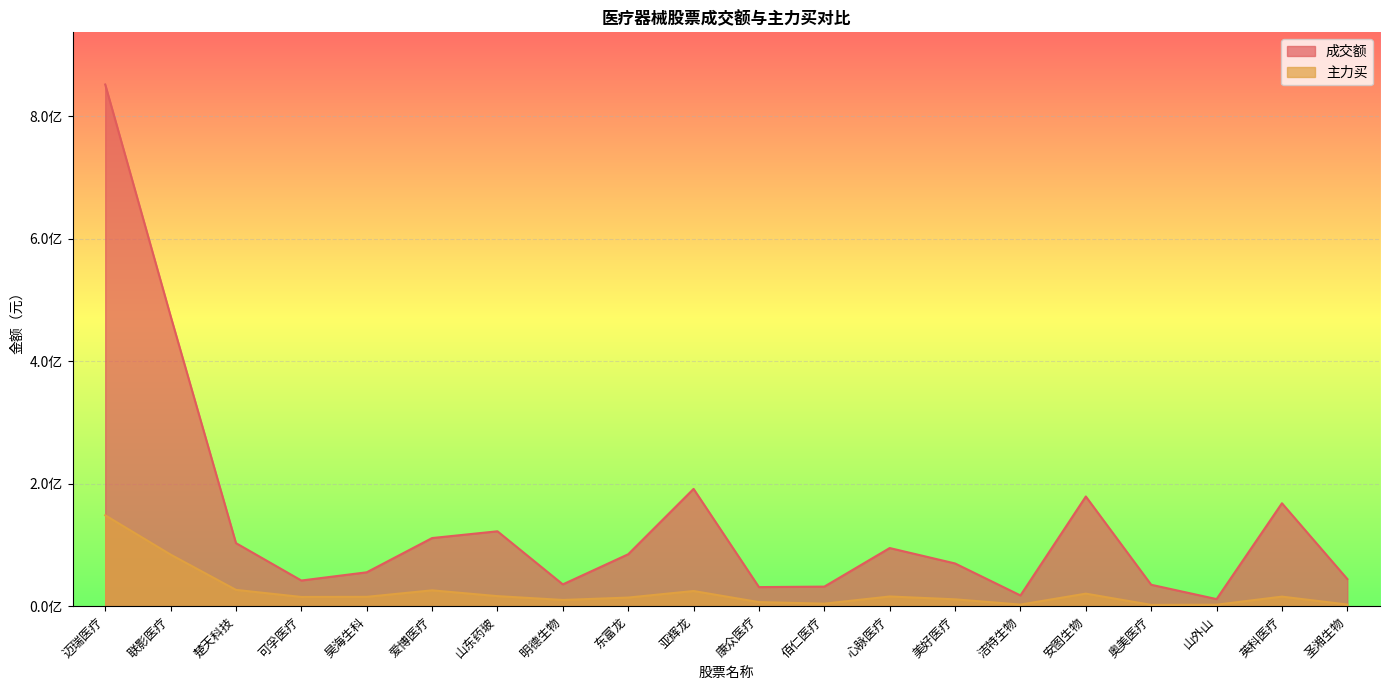

What is the difference between the highest and lowest values at 奥美医疗?

32841849